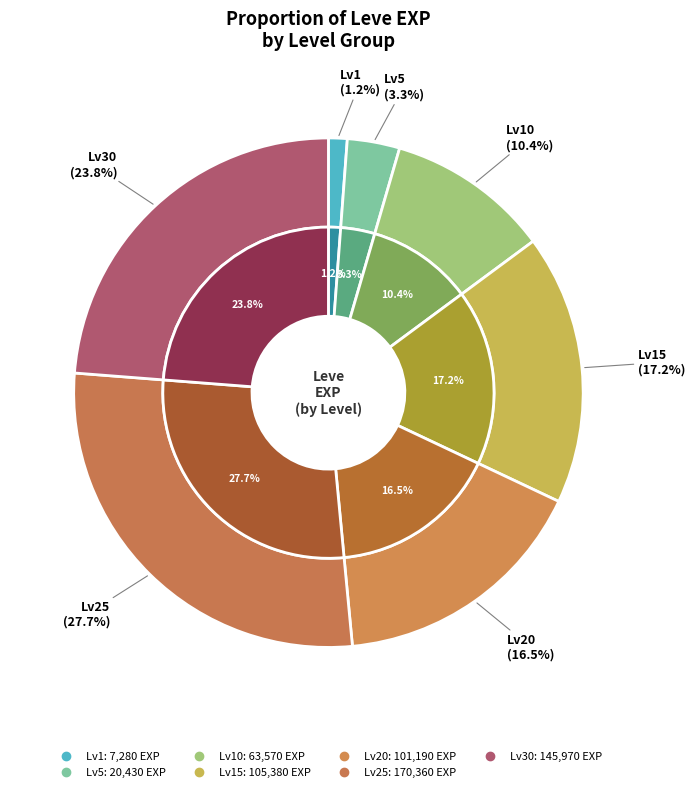

What is the smallest slice in the pie chart?

1